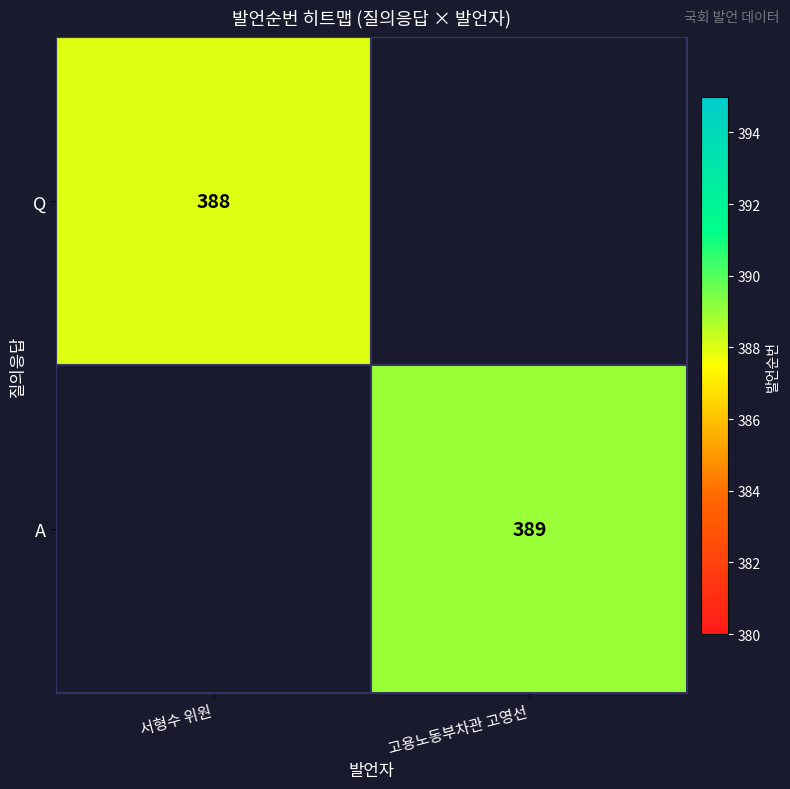

Is it true that Q equals 144 at 서형수 위원?

False